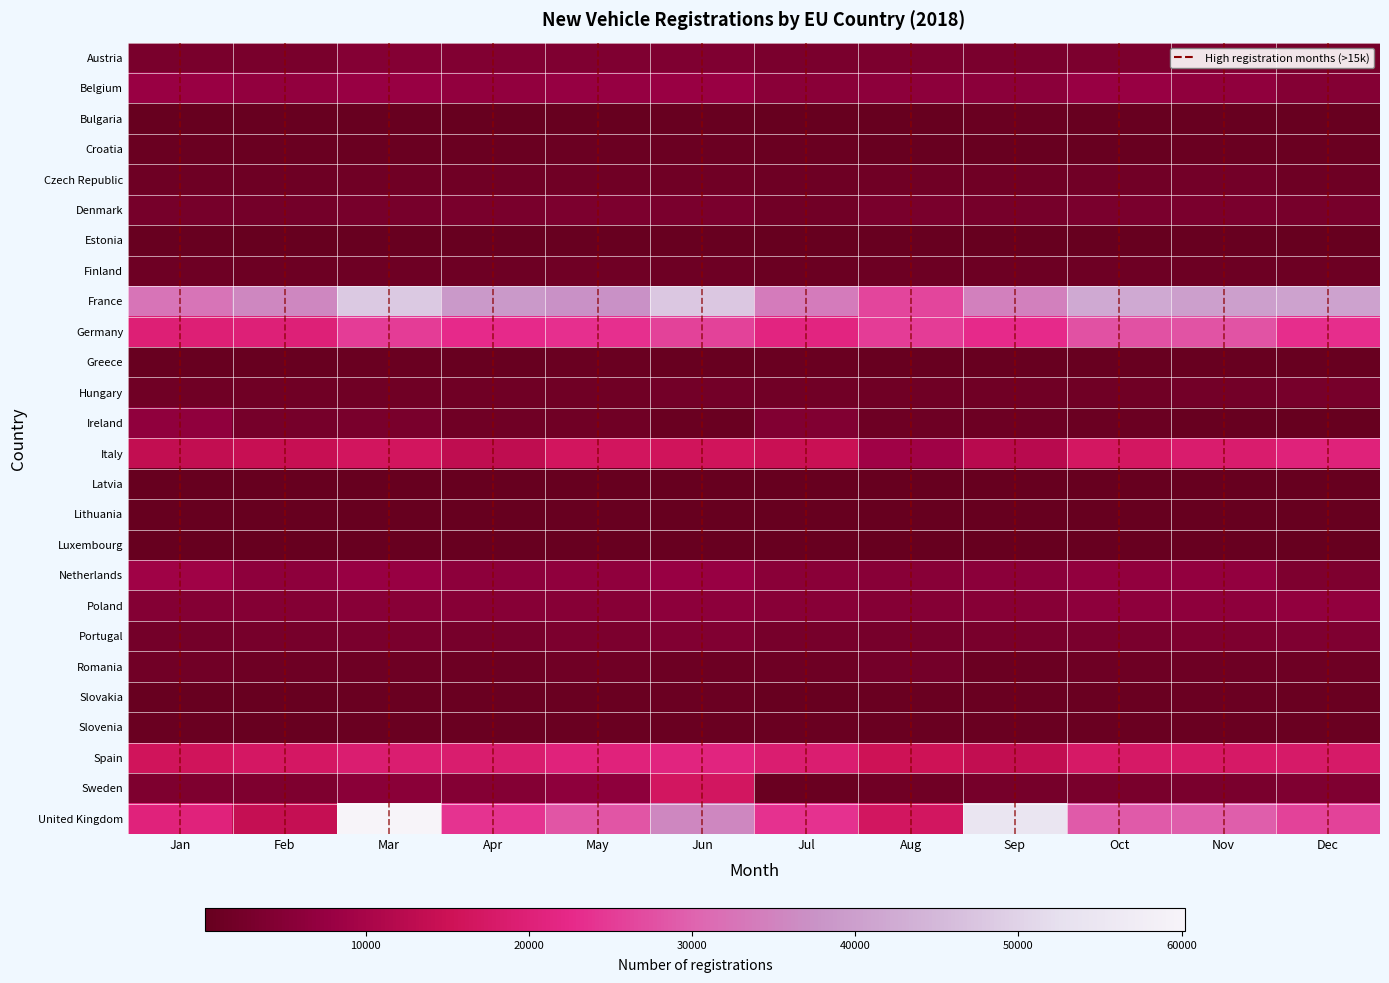

Which series changed the most between Jul and Dec?

France